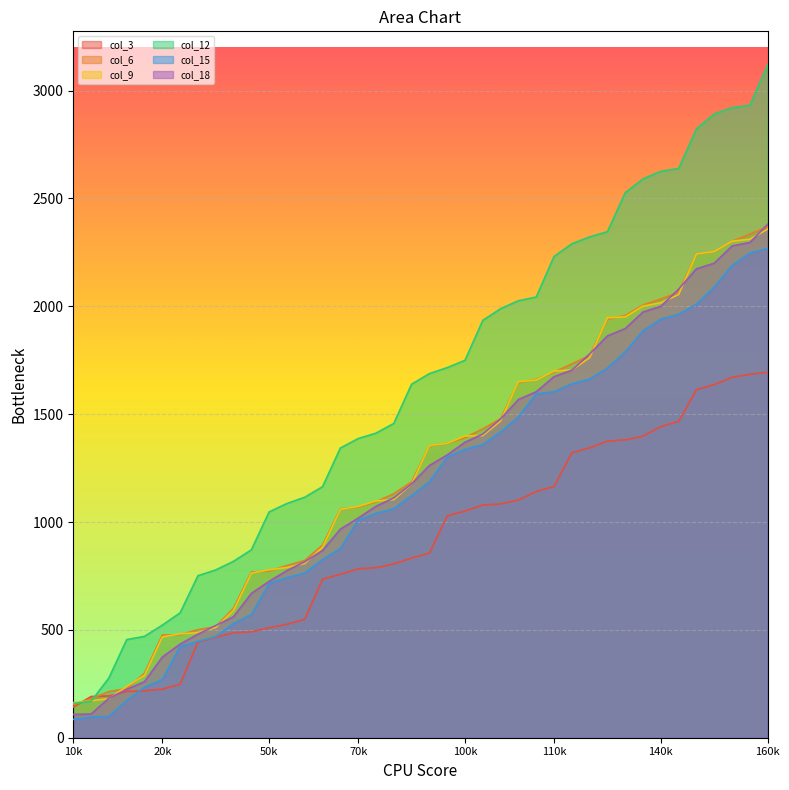

At how many categories does at least one series exceed 1632?

21